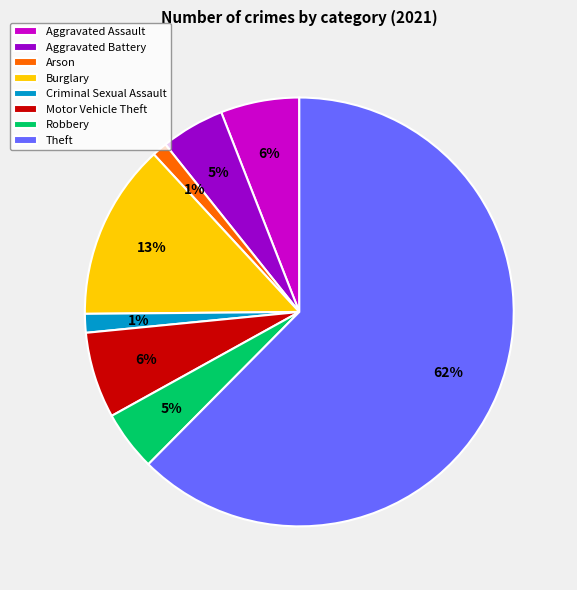

Approximately how many times larger is the value at Burglary compared to Aggravated Assault?

2.2